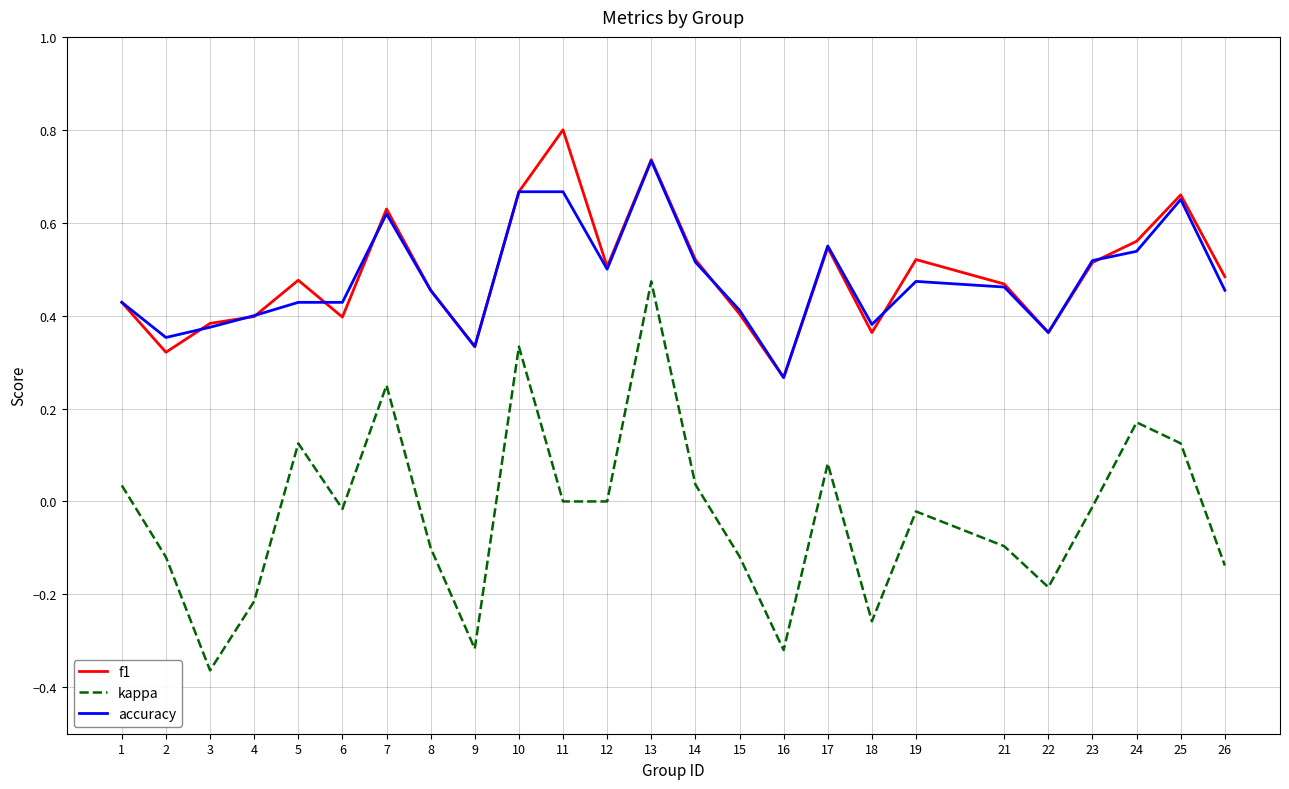

Which series has the largest range (max minus min)?

kappa